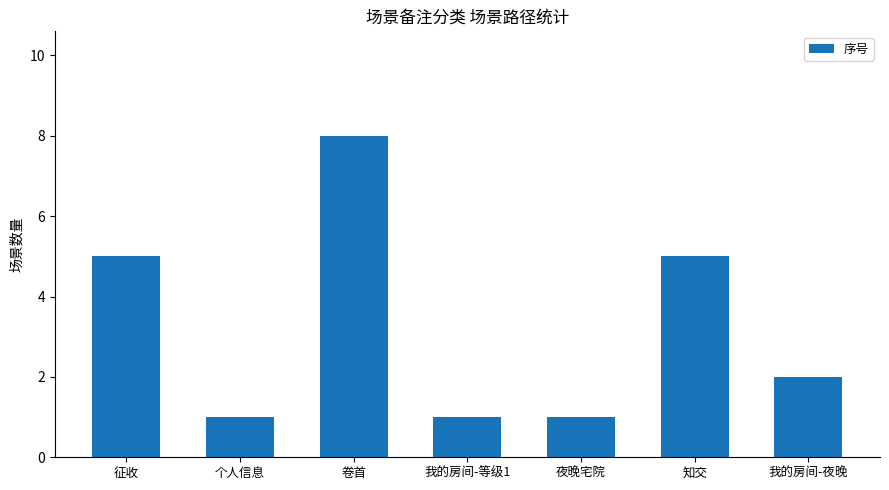

Reading right to left, list all the values displayed in this chart.

我的房间-夜晚=2	知交=5	夜晚宅院=1	我的房间-等级1=1	卷首=8	个人信息=1	征收=5